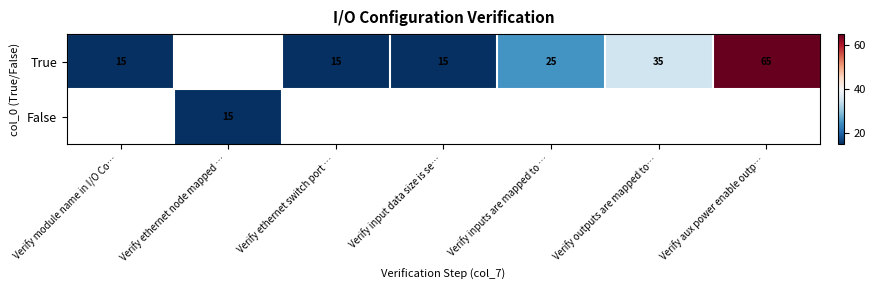

Which label corresponds to the largest value in the chart?

Verify aux power enable outp…